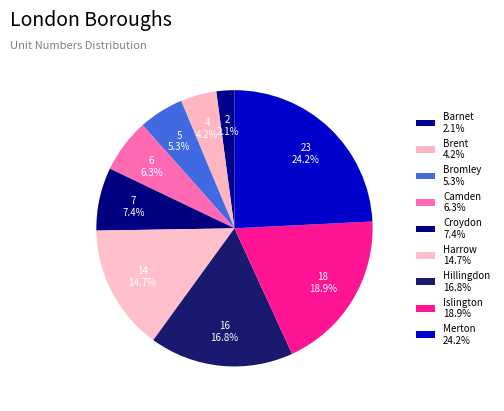

How many segments does this pie chart have?

9